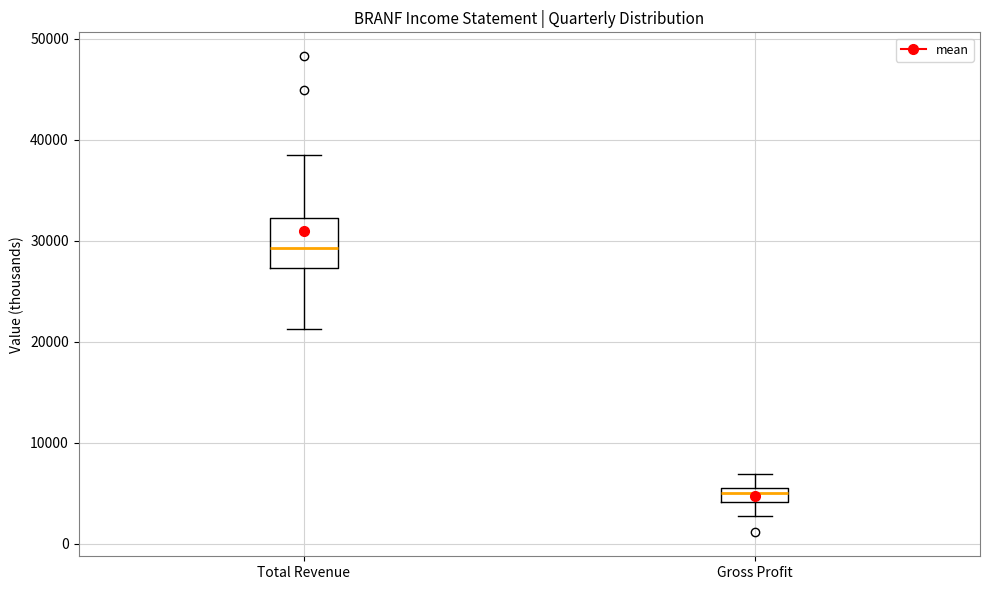

Where does the lower whisker of the box for Gross Profit end on the y-axis? The values are not printed on the chart, so give them approximately, as read against the axis.

3000